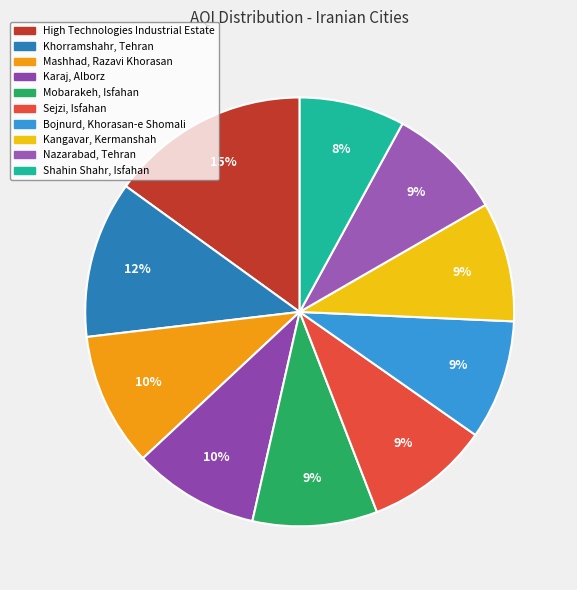

What percentage is the Bojnurd, Khorasan-e Shomali slice, to the nearest percent?

9%